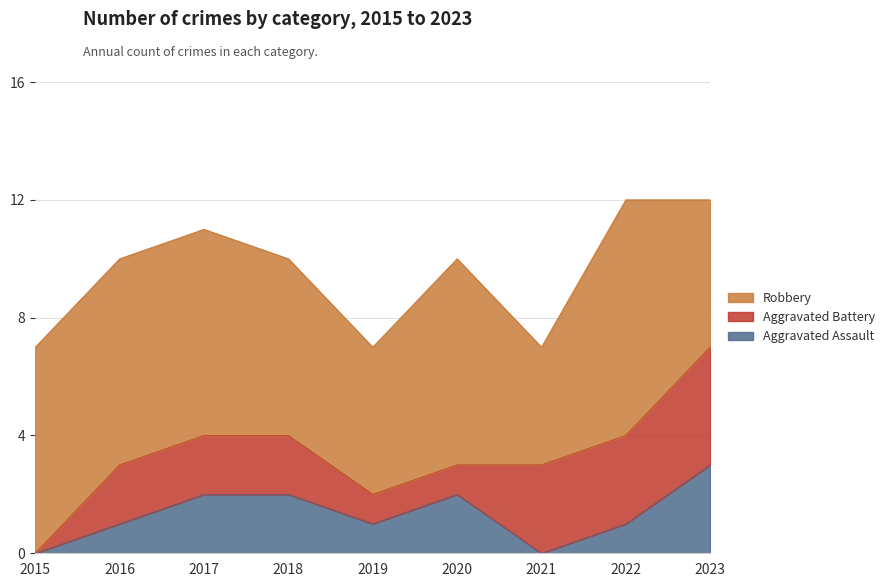

Which series has the widest spread of values?

Aggravated Battery